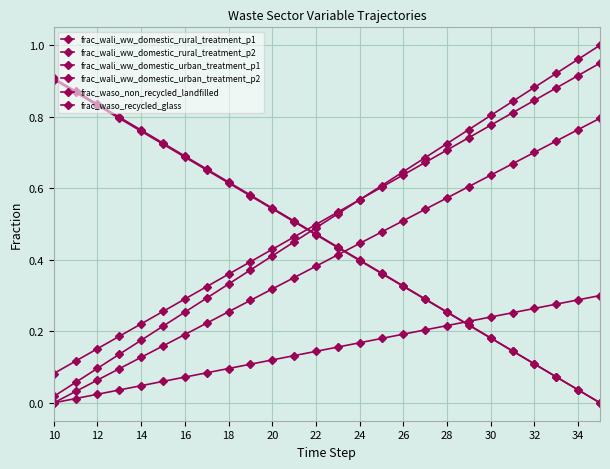

What is the difference between the maximum and second lowest values in the frac_wali_ww_domestic_urban_treatment_p2 series?

0.9